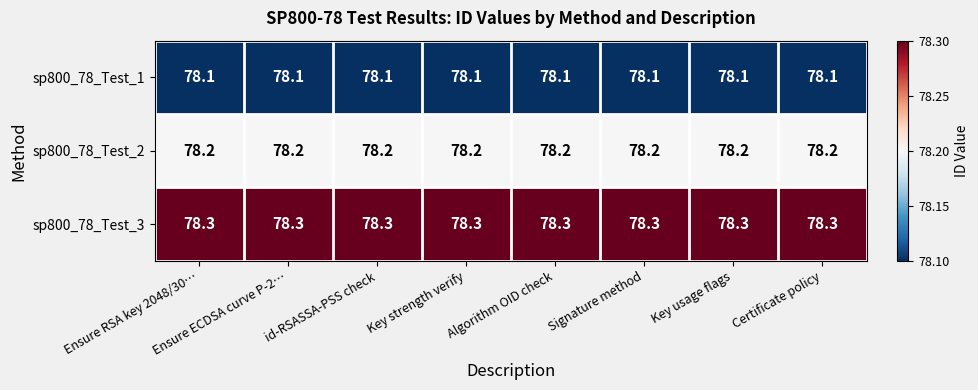

The value of sp800_78_Test_2 at id-RSASSA-PSS check is 78.2. True or false?

True